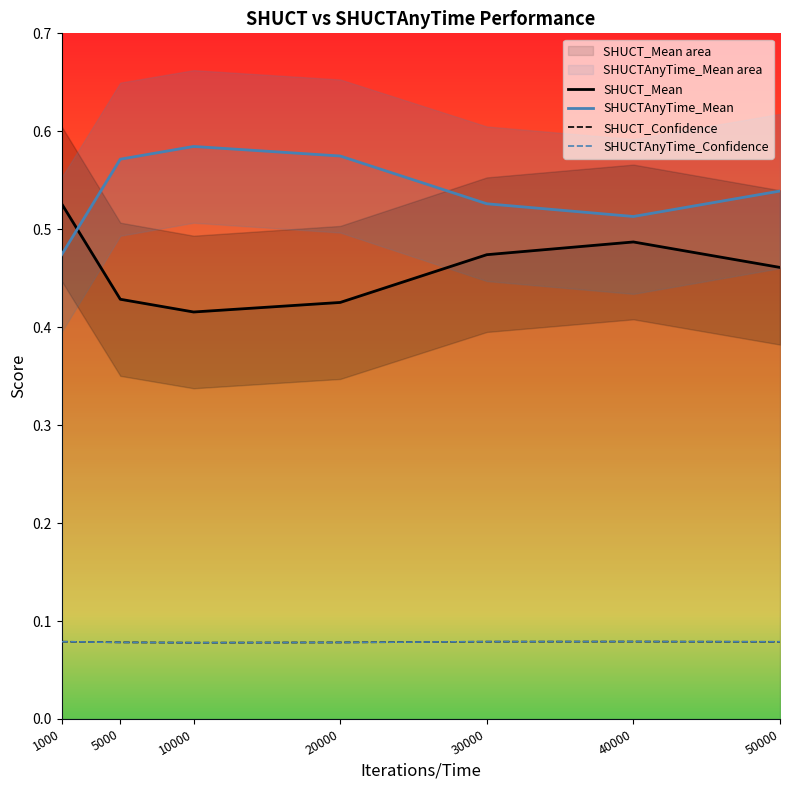

What is the sum of the SHUCTAnyTime_Mean values at 40000 and 30000?

1.0